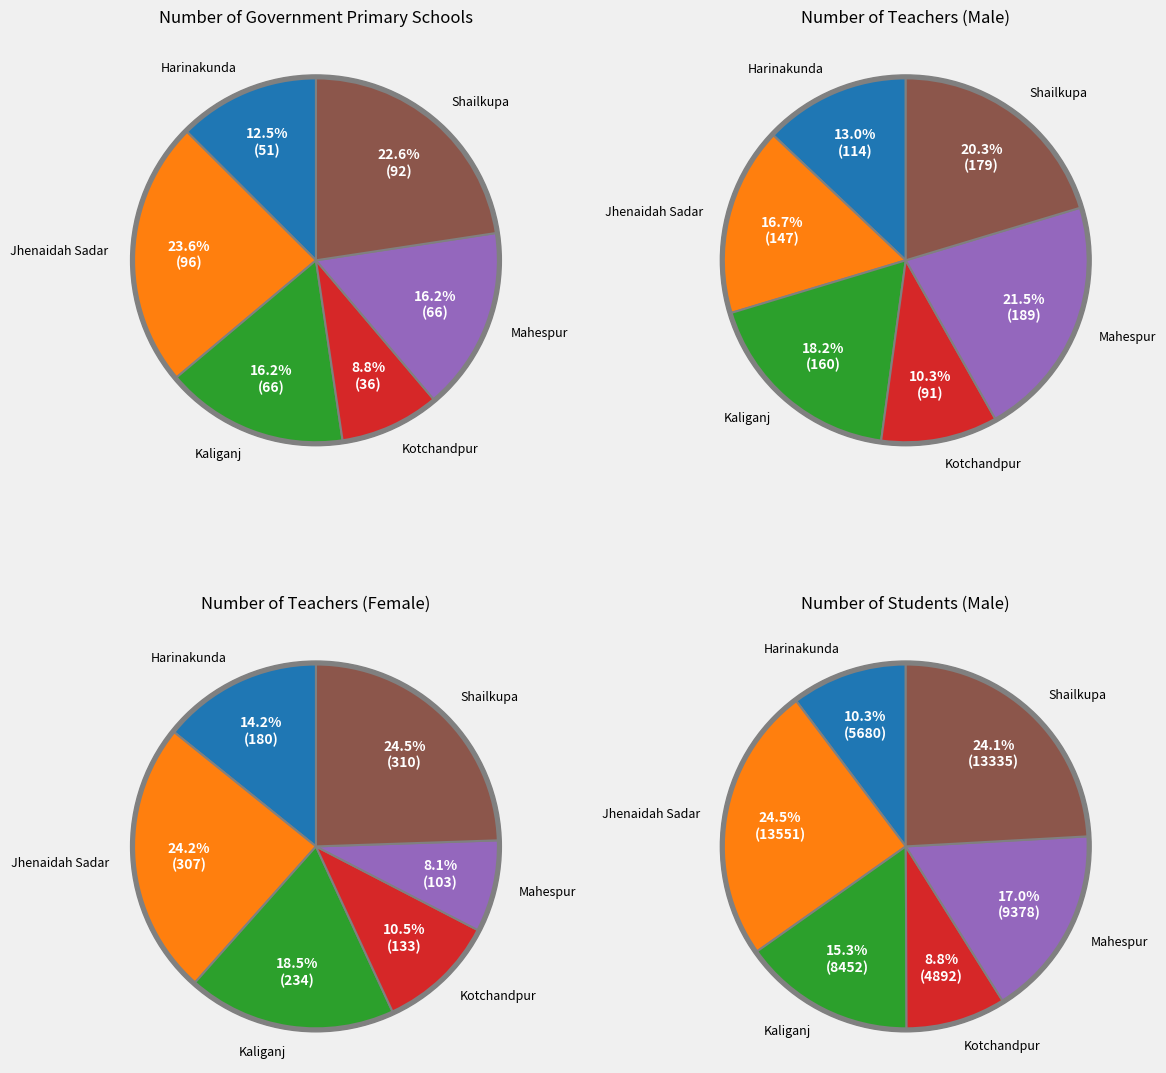

Which slice is the smallest?

Kotchandpur